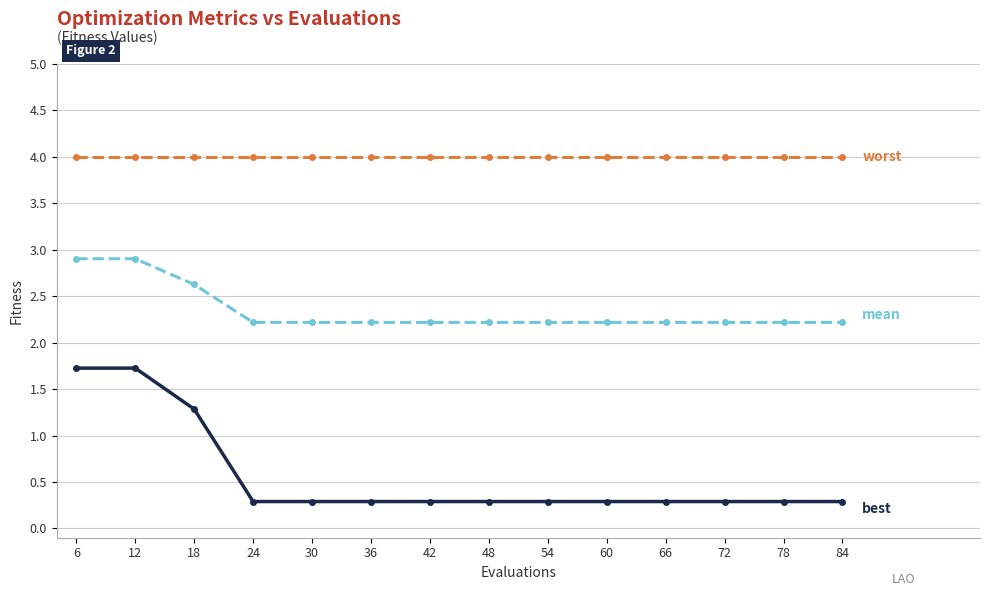

What is the minimum value shown in the chart?

0.3